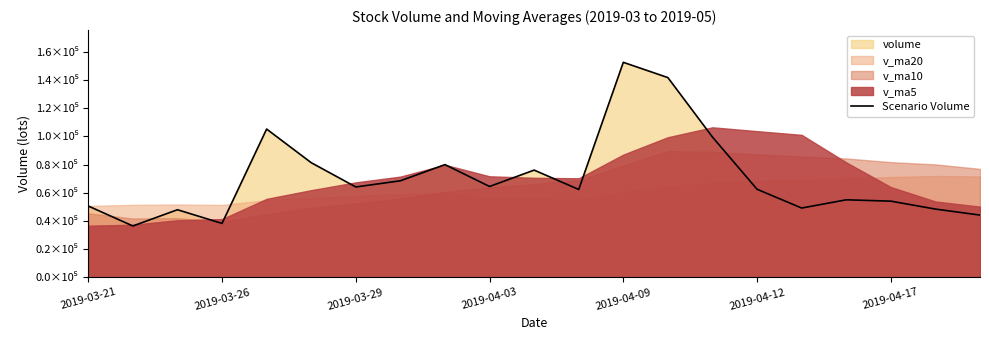

How many values exceed 62500?

11